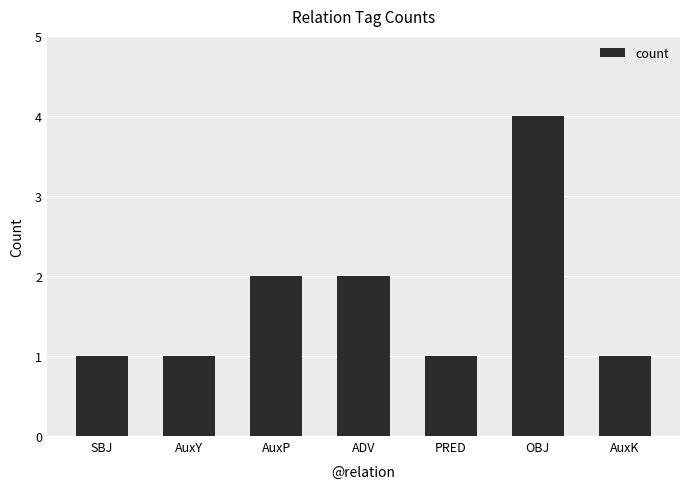

What is the minimum value shown in the chart?

1